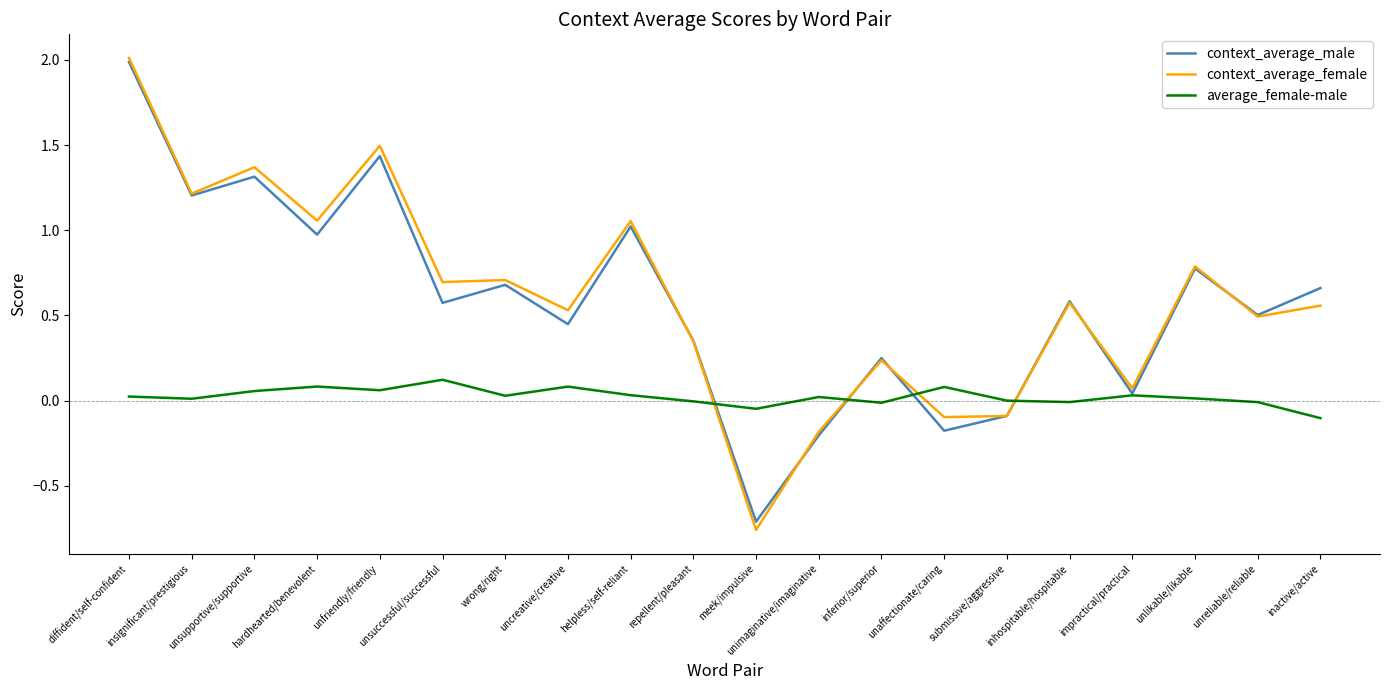

True or false: average_female-male and context_average_male intersect in this chart.

True